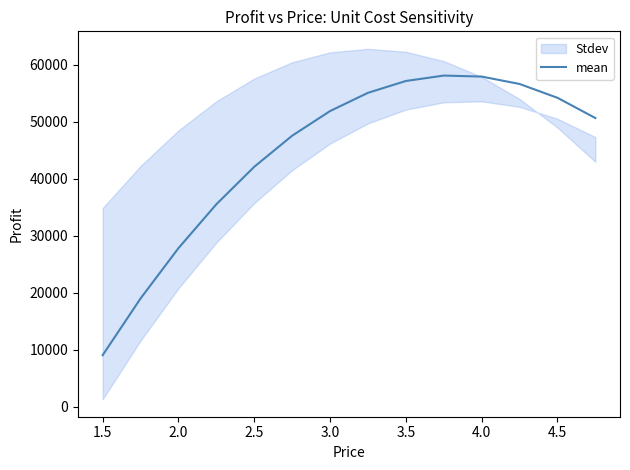

How many values exceed 51900?

6